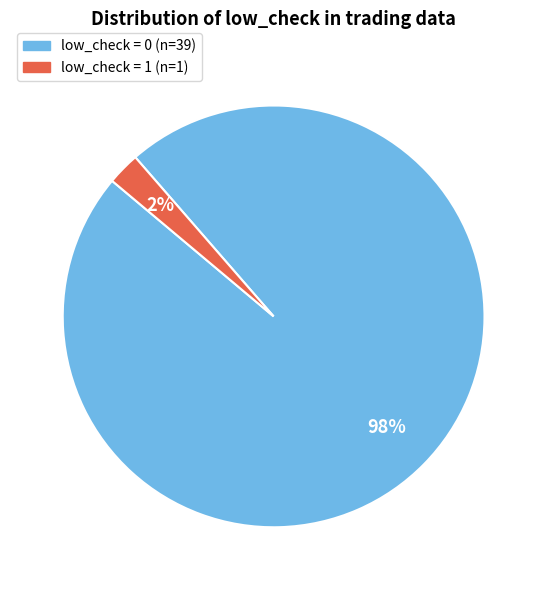

Is there a majority slice in this chart?

Yes